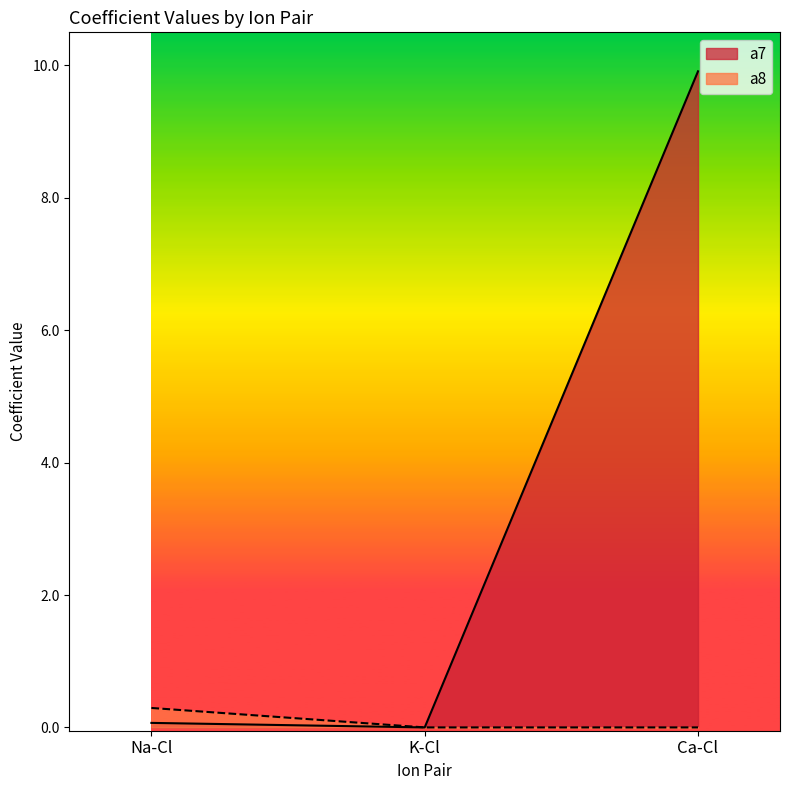

At which category is the sum across all series the highest?

Ca-Cl